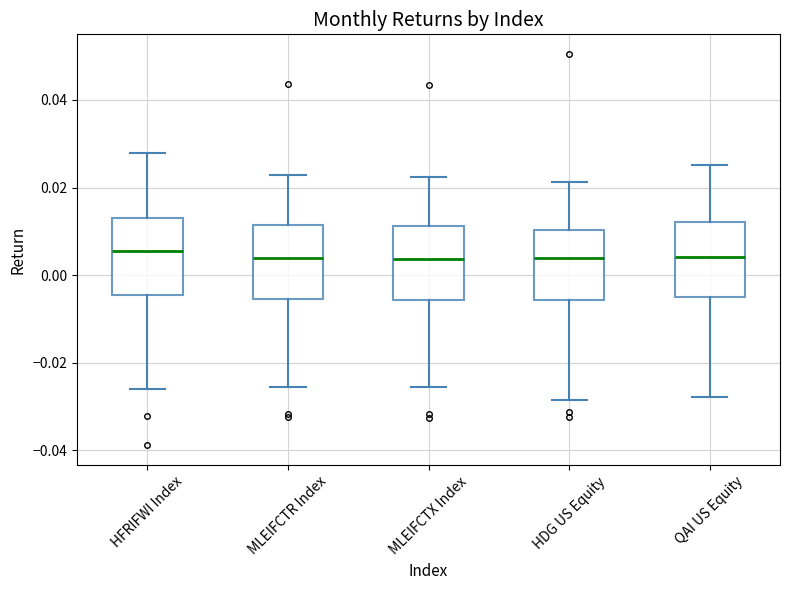

Reading left to right, transcribe this box plot: for each box, give where its median line is, the range the box spans, and where its two whiskers end, as read against the y-axis. The values are not printed on the chart, so give them approximately, as read against the axis.

HFRIFWI Index: median 0.006, box -0.004 to 0.012, whiskers -0.026 to 0.028
MLEIFCTR Index: median 0.004, box -0.006 to 0.012, whiskers -0.026 to 0.022
MLEIFCTX Index: median 0.004, box -0.006 to 0.012, whiskers -0.026 to 0.022
HDG US Equity: median 0.004, box -0.006 to 0.010, whiskers -0.028 to 0.022
QAI US Equity: median 0.004, box -0.004 to 0.012, whiskers -0.028 to 0.026